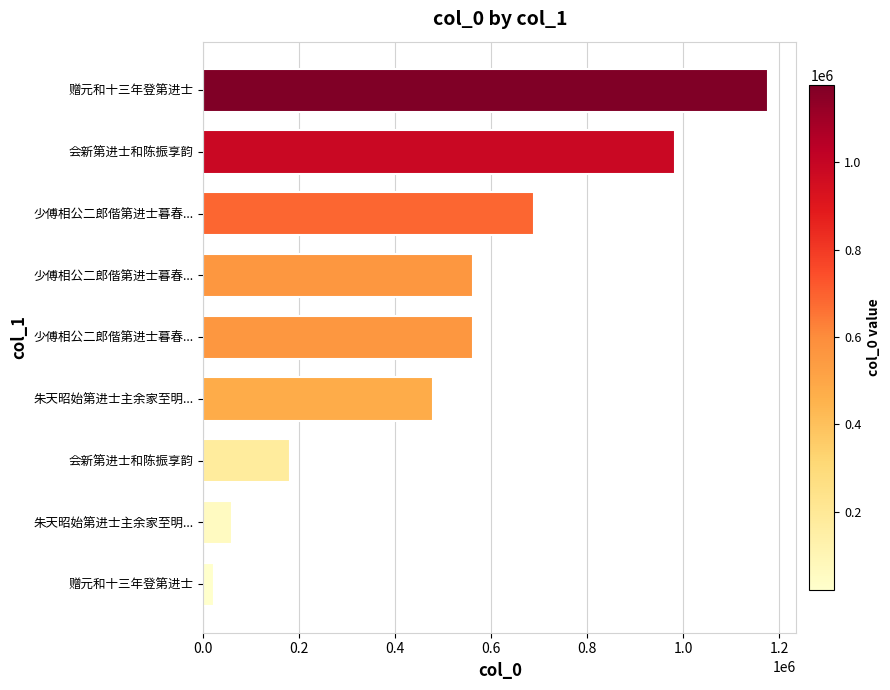

Are the bars horizontal?

Yes